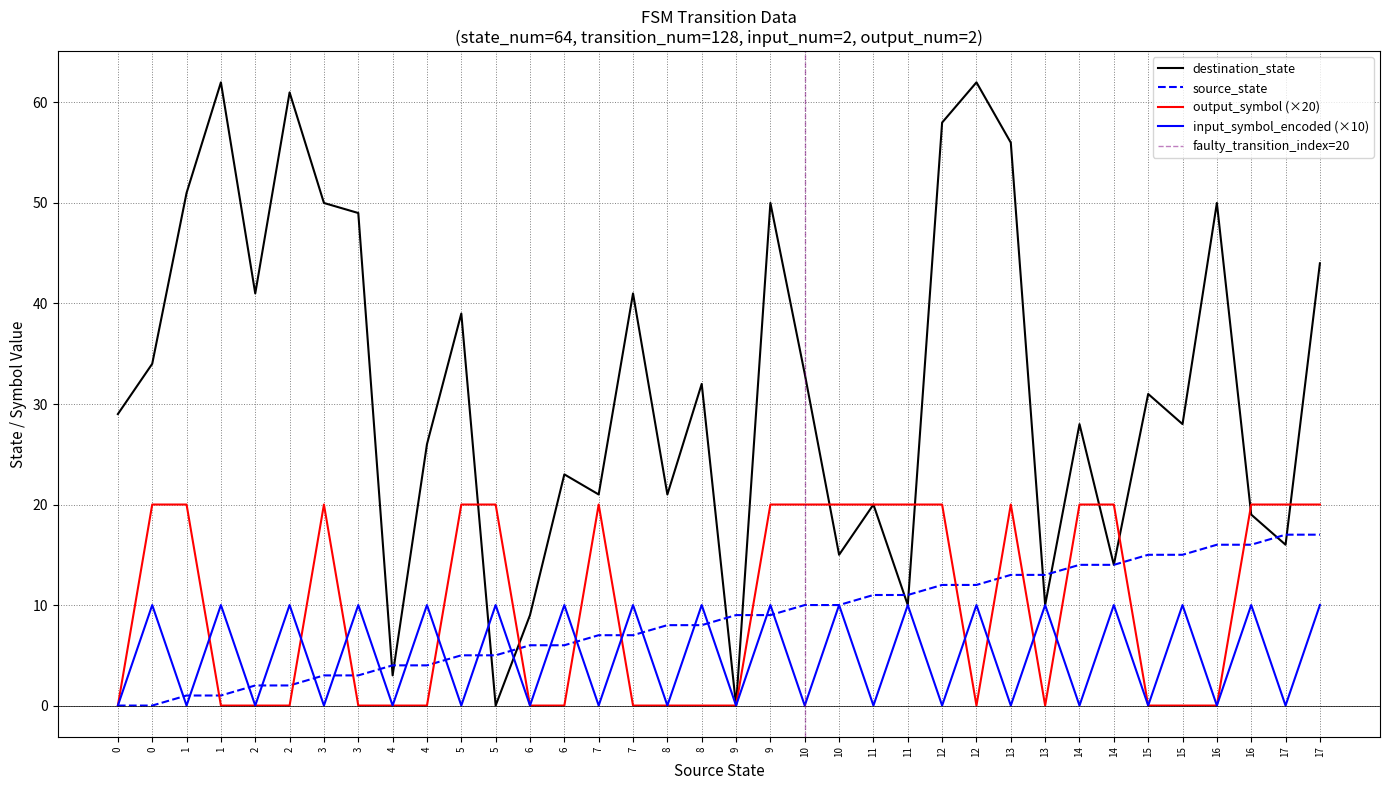

The destination_state series shows 7 at 0. True or false?

False